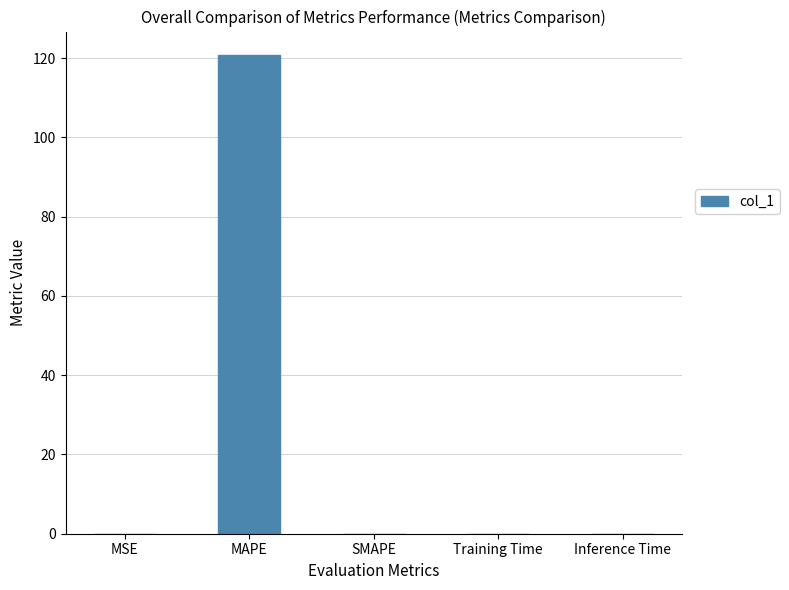

What is the average value?

24.1